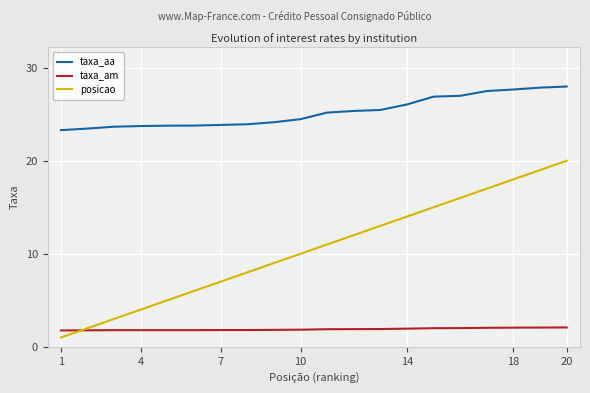

Which series has the widest spread of values?

posicao